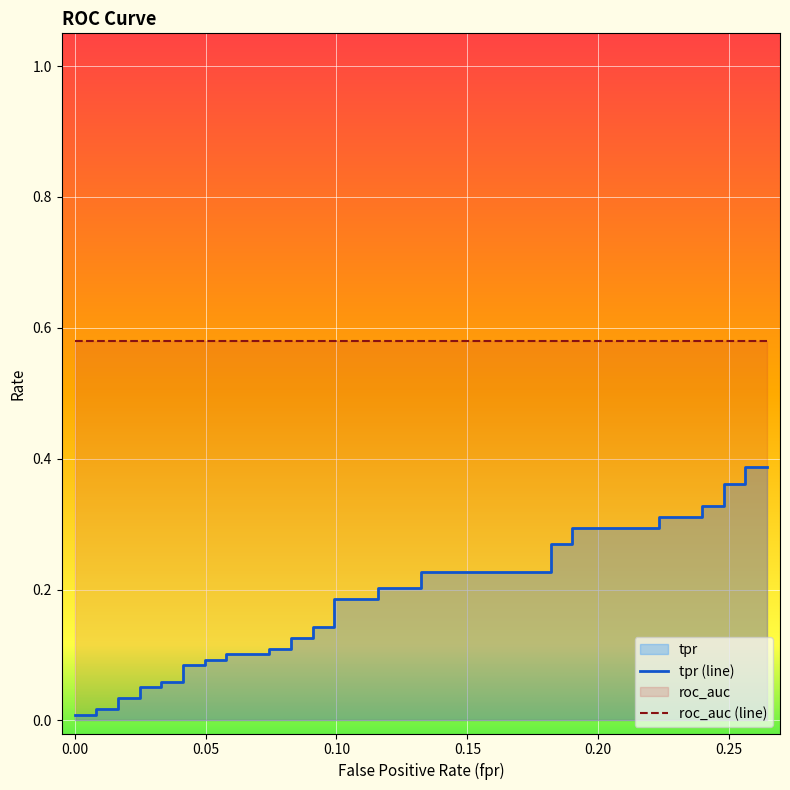

What is the label of the 28th point from the right?

0.04958677685950413